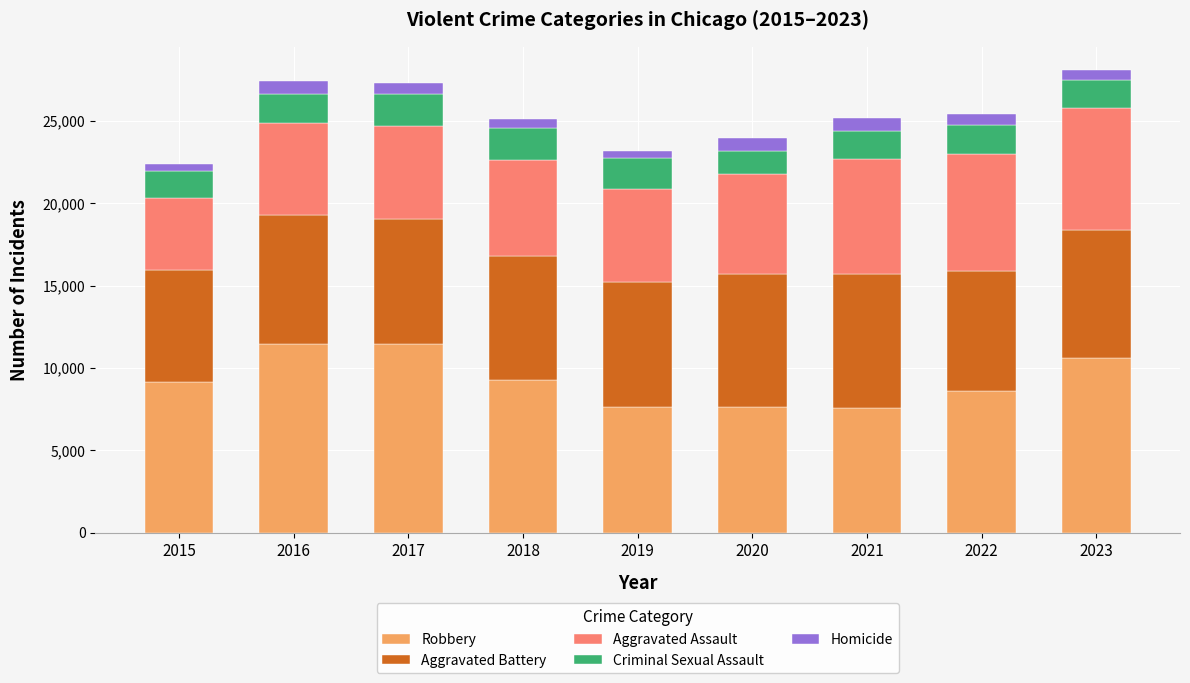

The Robbery series shows 11198 at 2019. True or false?

False